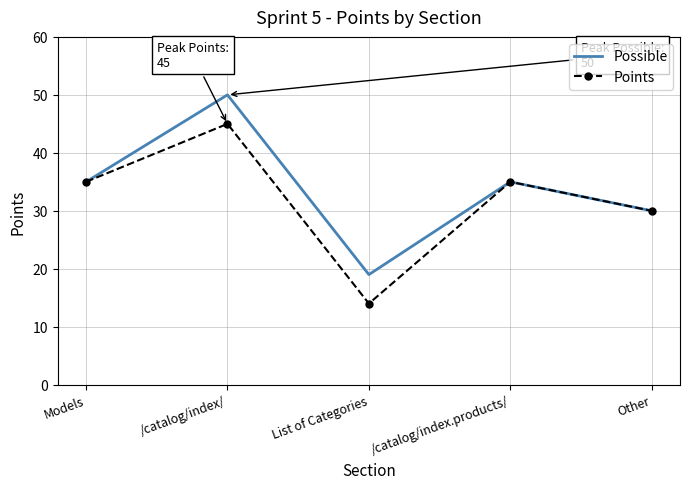

What is the total value across all series at /catalog/index/?

95